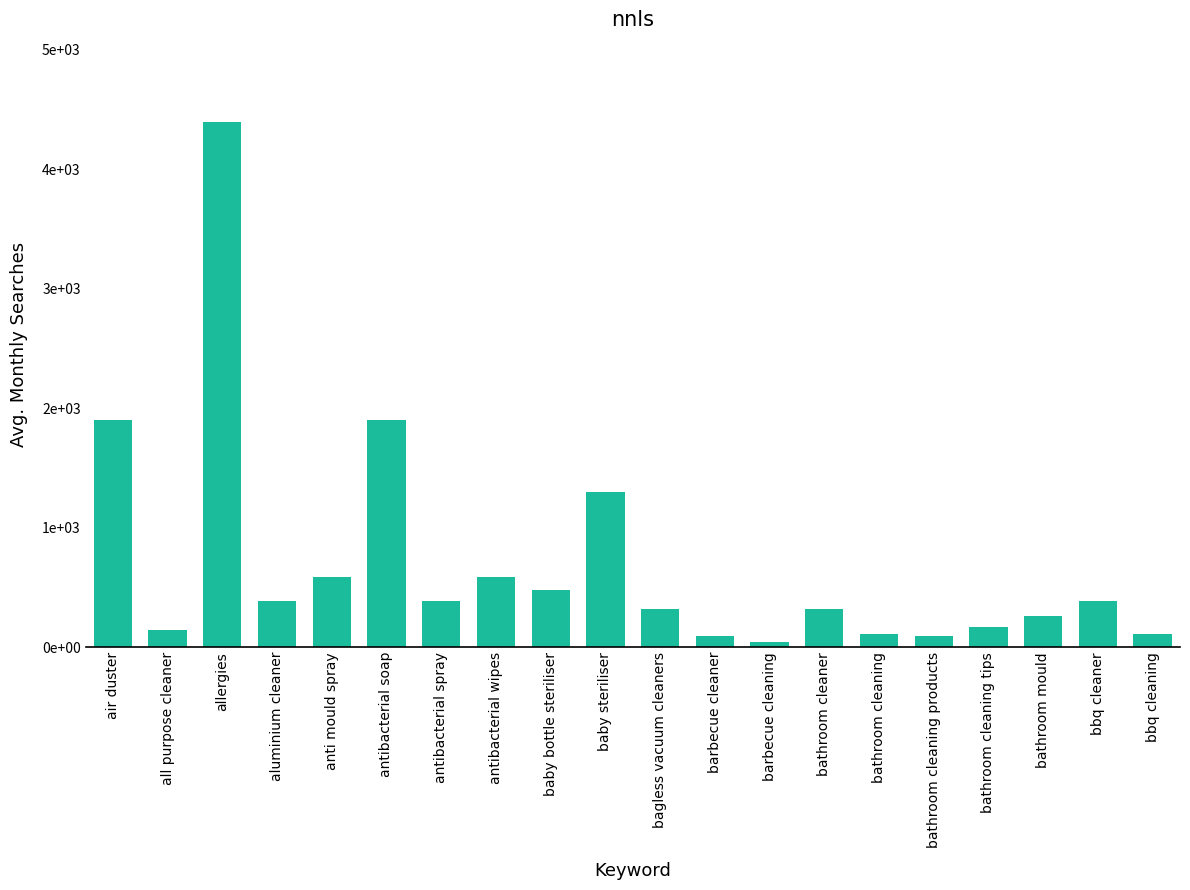

Does the chart contain any negative values?

No